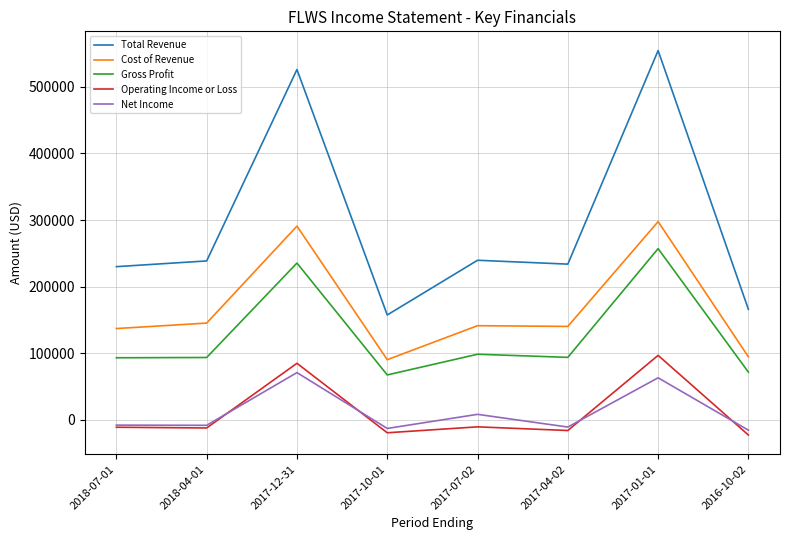

What is the difference between the maximum and minimum values in the Total Revenue series?

397300